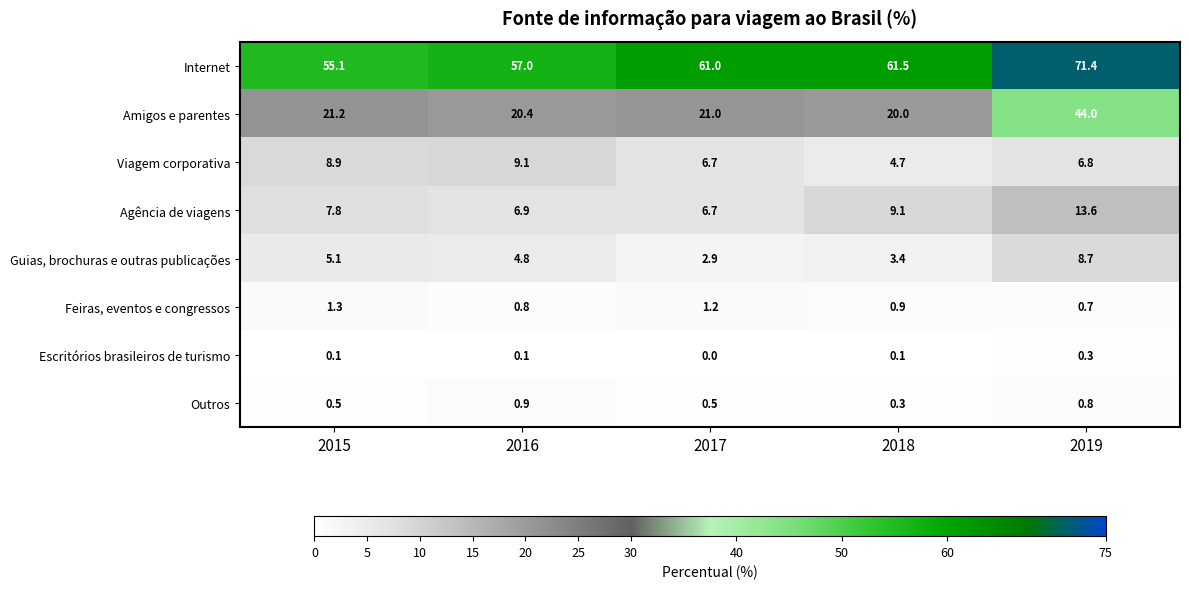

What is the total value across all series at 2018?

100.0